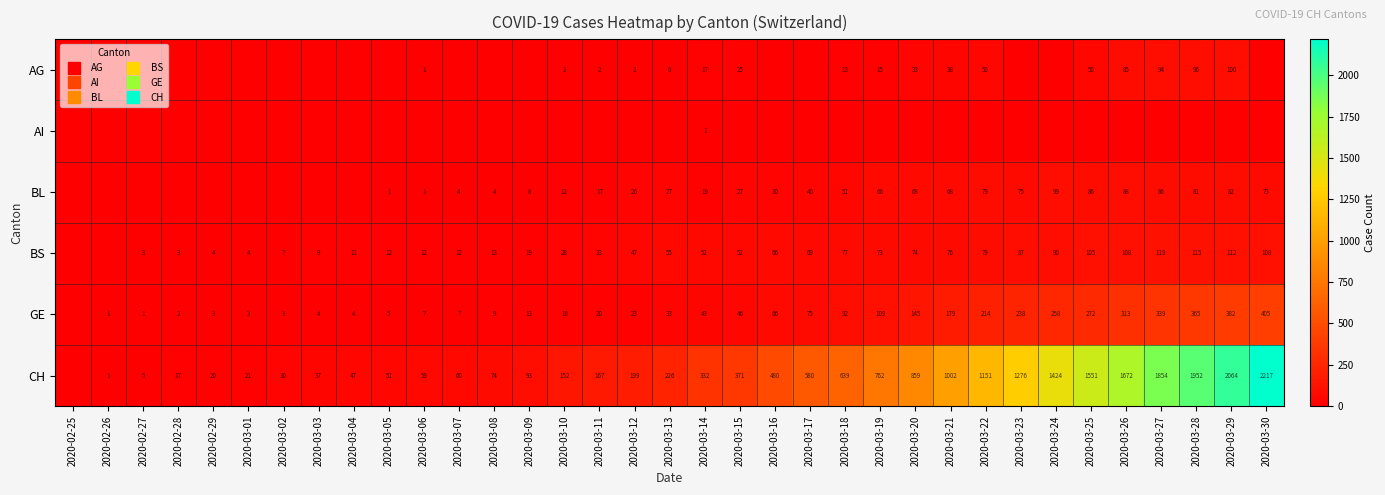

Rank the categories by BS value from highest to lowest.

2020-03-27, 2020-03-28, 2020-03-29, 2020-03-26, 2020-03-30, 2020-03-25, 2020-03-24, 2020-03-23, 2020-03-22, 2020-03-18, 2020-03-21, 2020-03-20, 2020-03-19, 2020-03-17, 2020-03-16, 2020-03-13, 2020-03-14, 2020-03-15, 2020-03-12, 2020-03-11, 2020-03-10, 2020-03-09, 2020-03-08, 2020-03-05, 2020-03-06, 2020-03-07, 2020-03-04, 2020-03-03, 2020-03-02, 2020-02-29, 2020-03-01, 2020-02-27, 2020-02-28, 2020-02-25, 2020-02-26